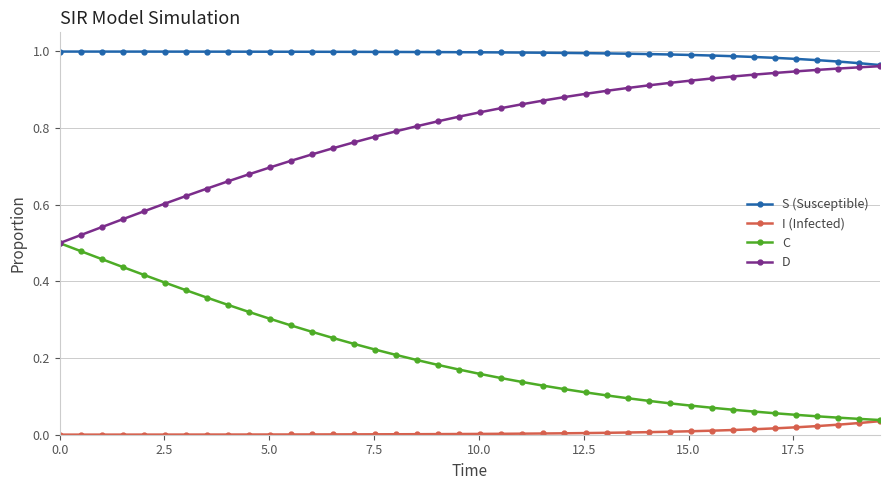

List the series in order of their overall mean, lowest first.

I (Infected), C, D, S (Susceptible)